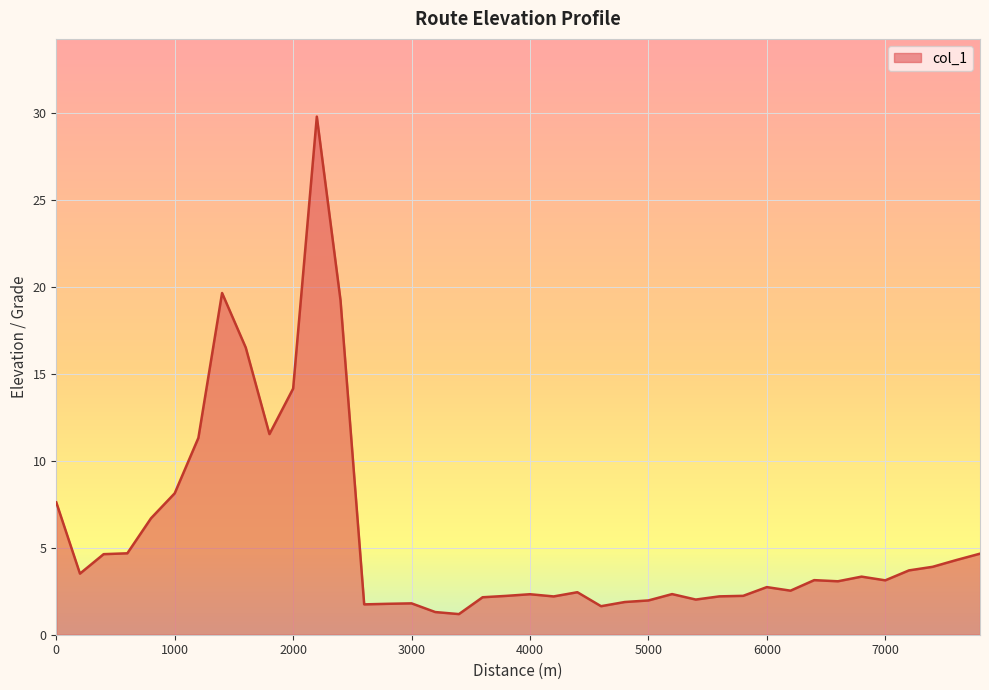

What is the smallest value displayed?

1.2